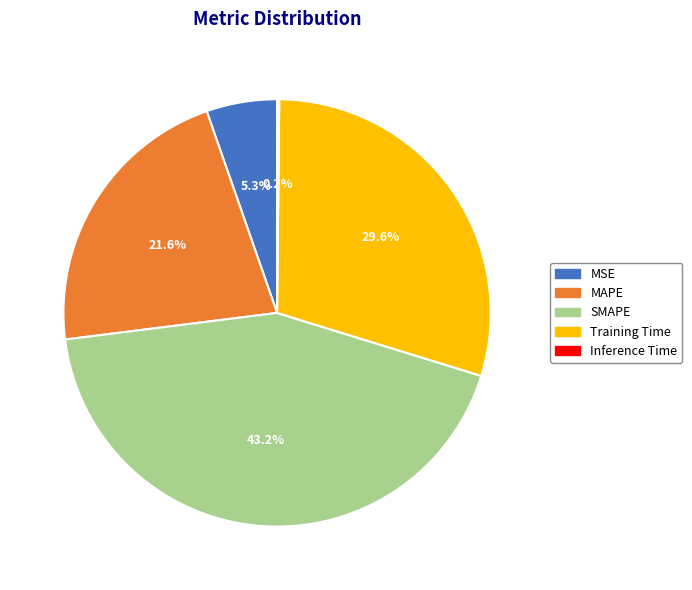

Between MSE and SMAPE, which is larger?

SMAPE